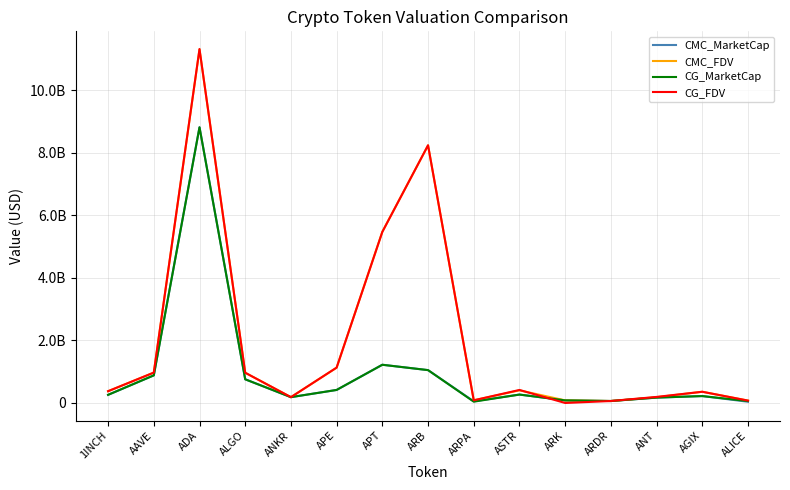

What is the spread (max minus min) of values at 1INCH?

117377565.8